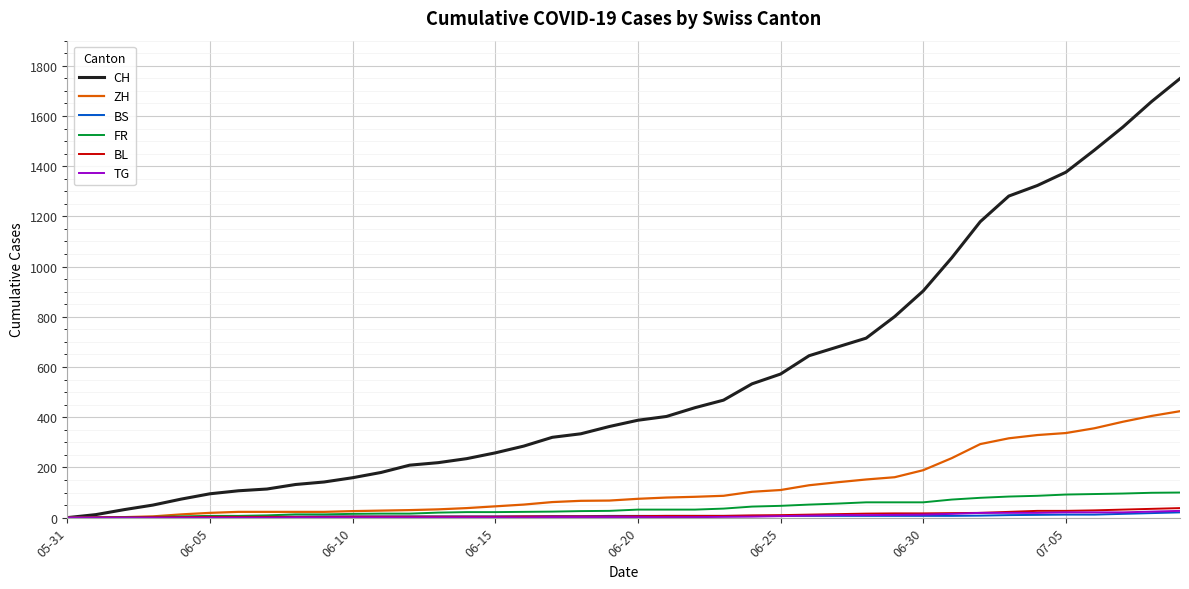

What is the maximum value for ZH?

424